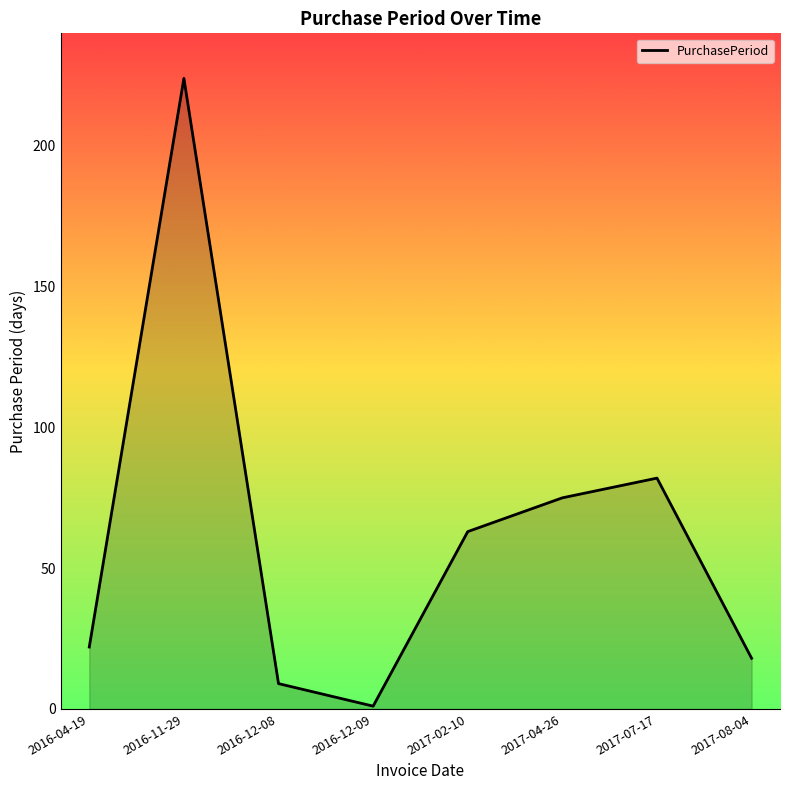

What is the average value?

62